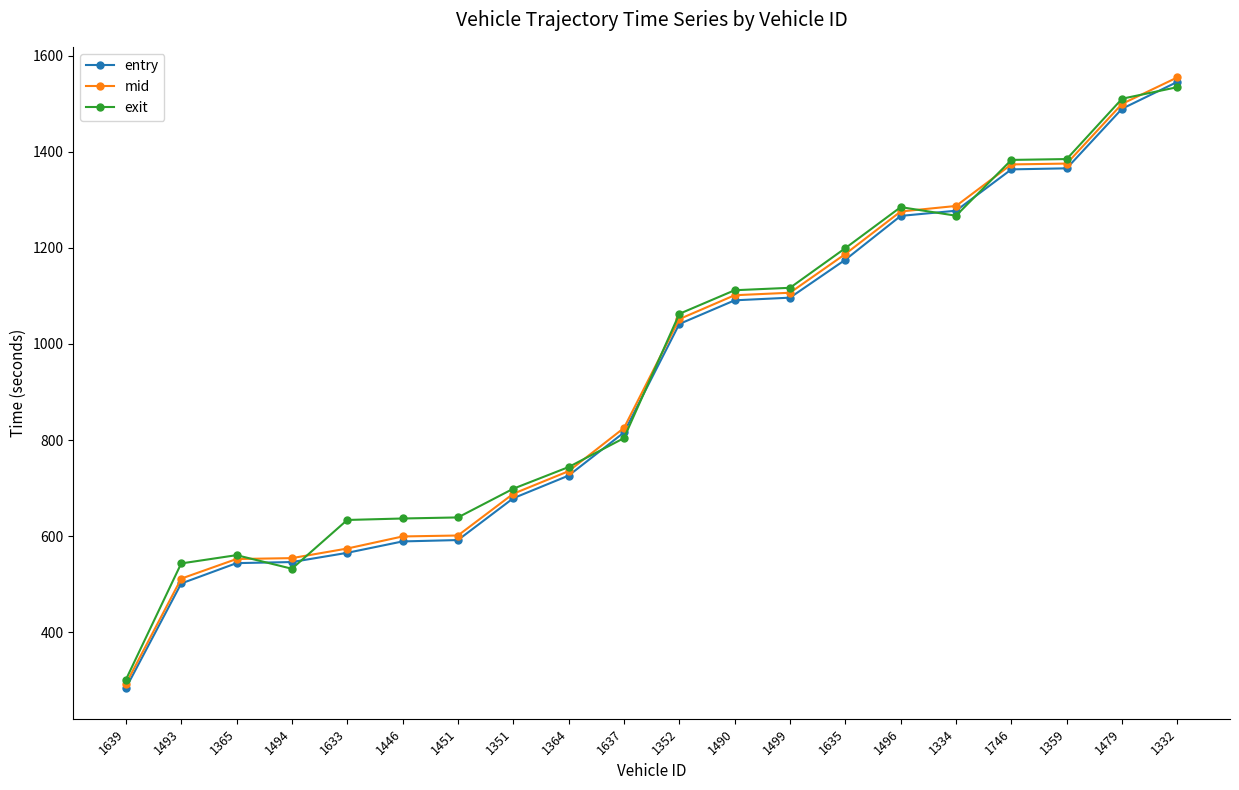

Does the chart display data point markers on the line(s)?

Yes